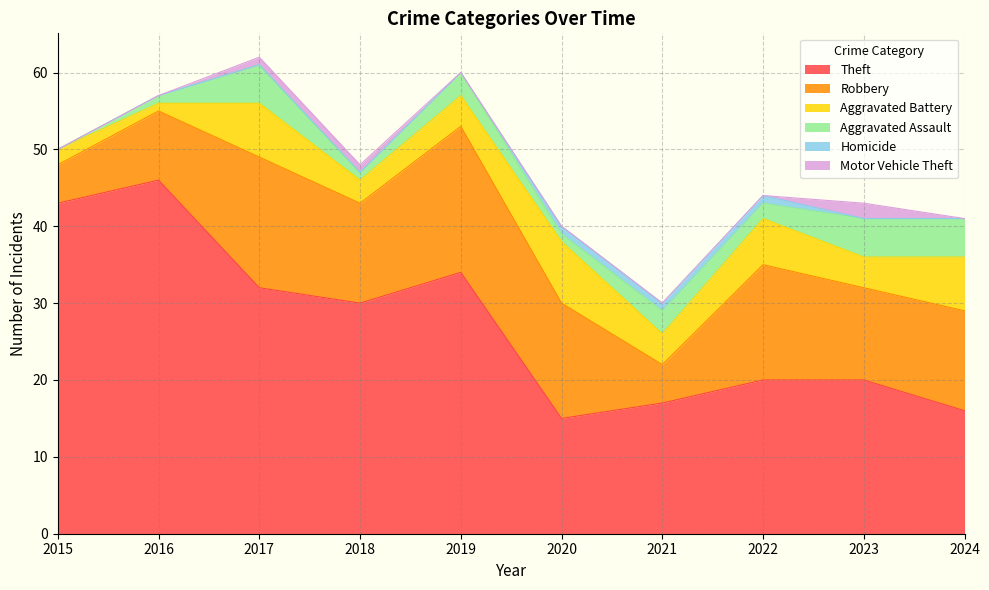

The Theft series shows 20 at 2022. True or false?

True